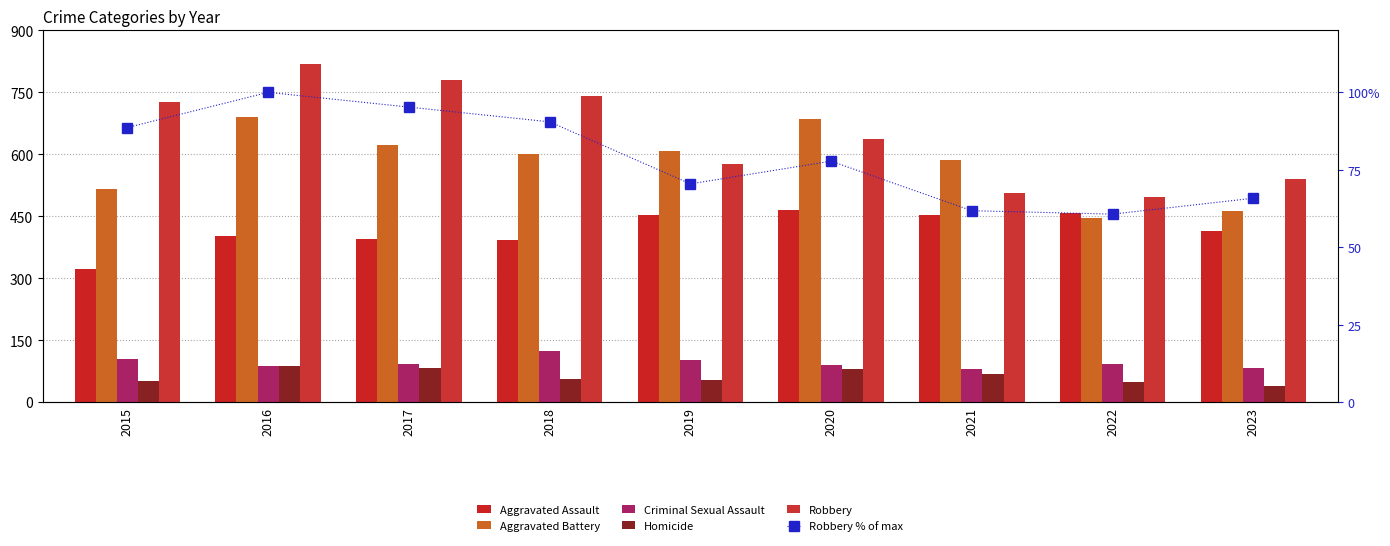

What is the value of the Aggravated Battery bar at the 2nd from the left?

691.0